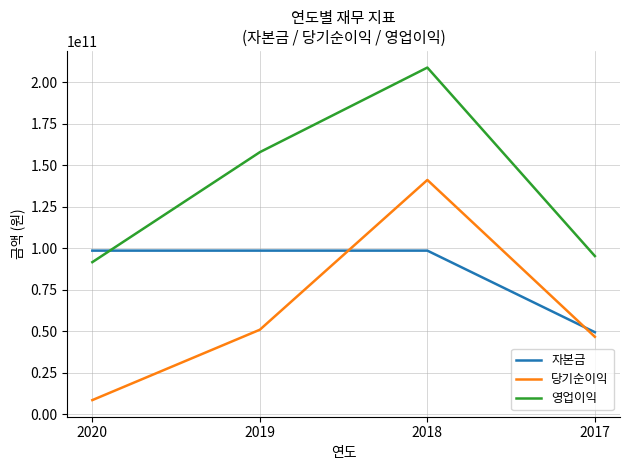

How many categories are shown in the chart?

4